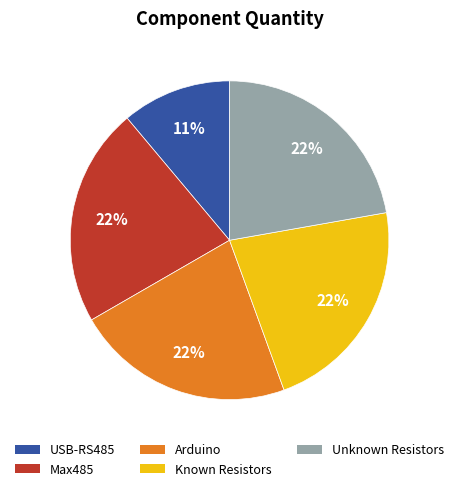

To the nearest percent, what is the difference between the Max485 and USB-RS485 slice percentages?

11%